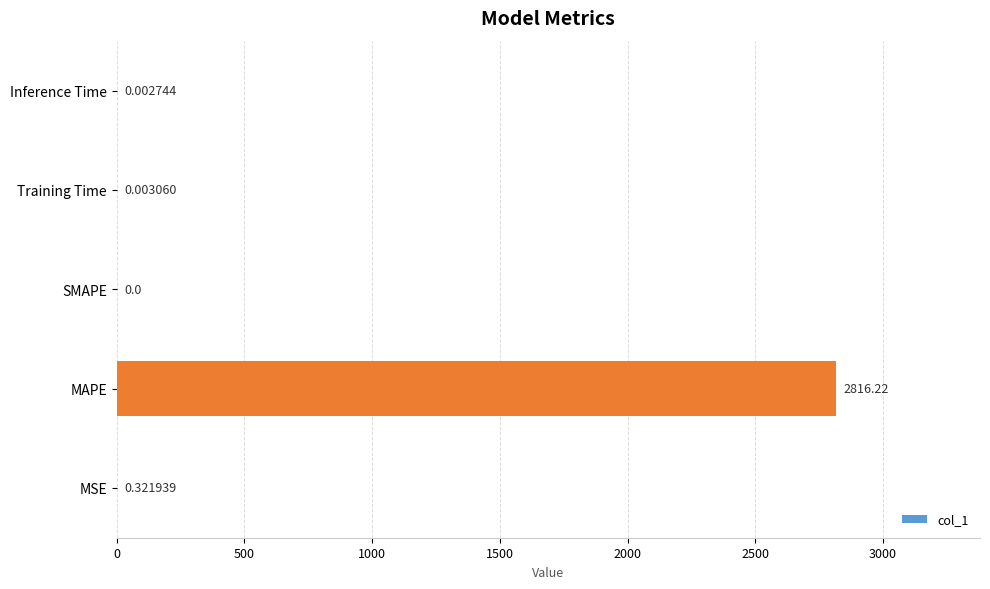

What is the sum of all values?

2816.6